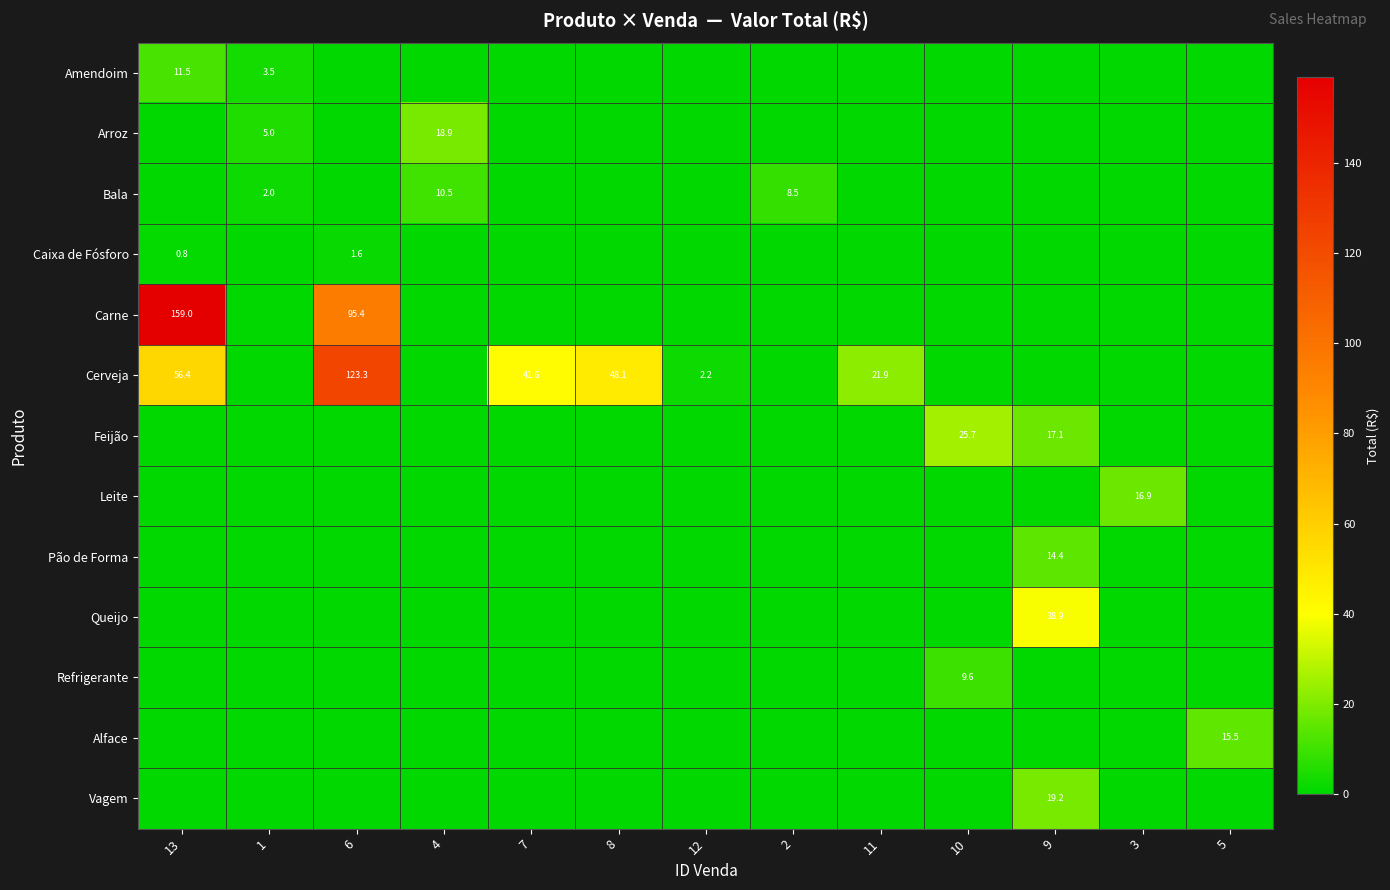

Is it true that Bala equals 2.6 at 2?

False